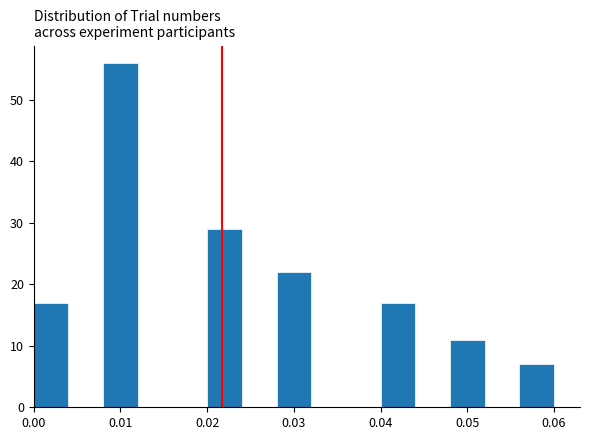

What is the height of the bar covering 0.048 to 0.052 on the x-axis? The values are not printed on the chart, so give them approximately, as read against the axis.

11